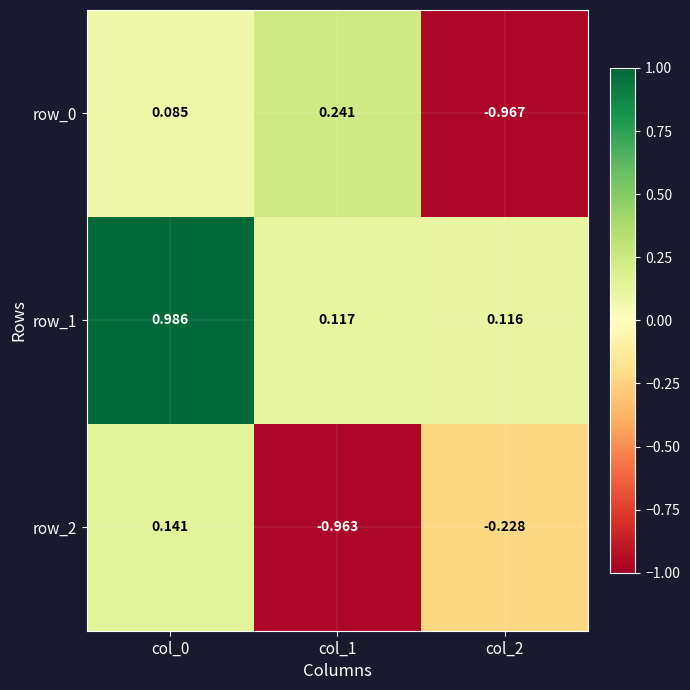

Which category has the highest value in the row_2 series?

col_0